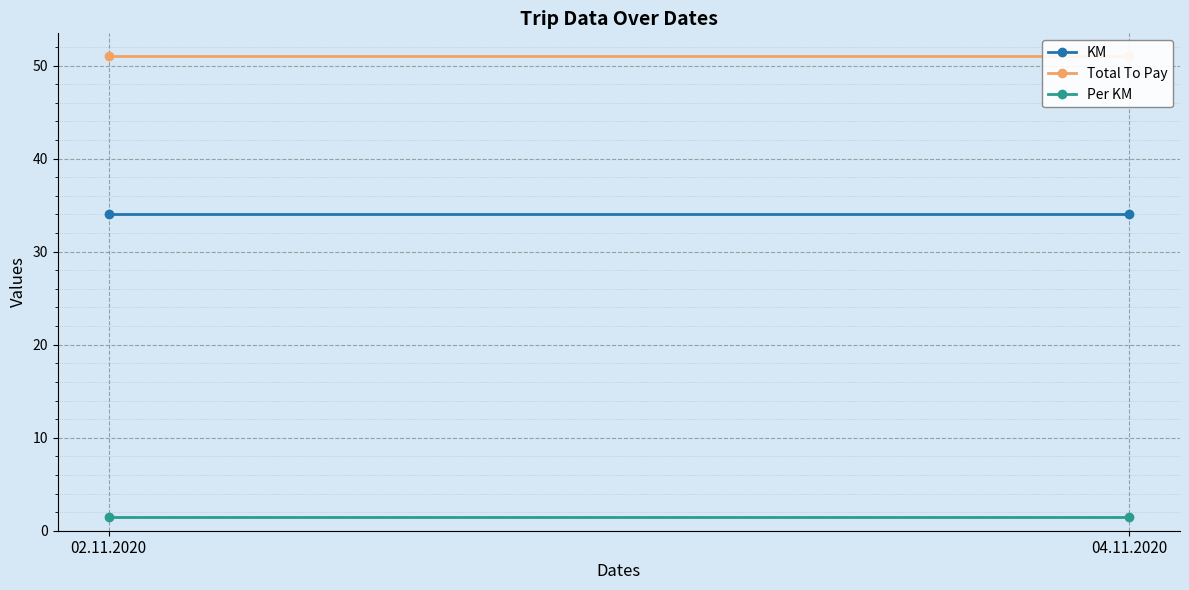

Reading right to left, list all the values displayed in this chart.

KM: 04.11.2020=34.0	02.11.2020=34.0
Total To Pay: 04.11.2020=51.0	02.11.2020=51.0
Per KM: 04.11.2020=1.5	02.11.2020=1.5